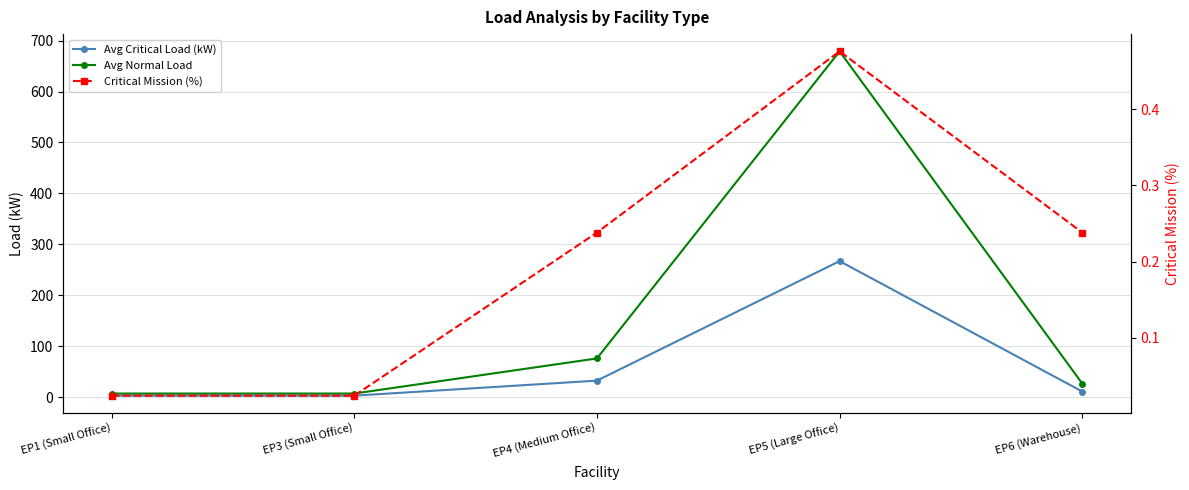

What is the minimum value for Avg Normal Load?

7.0